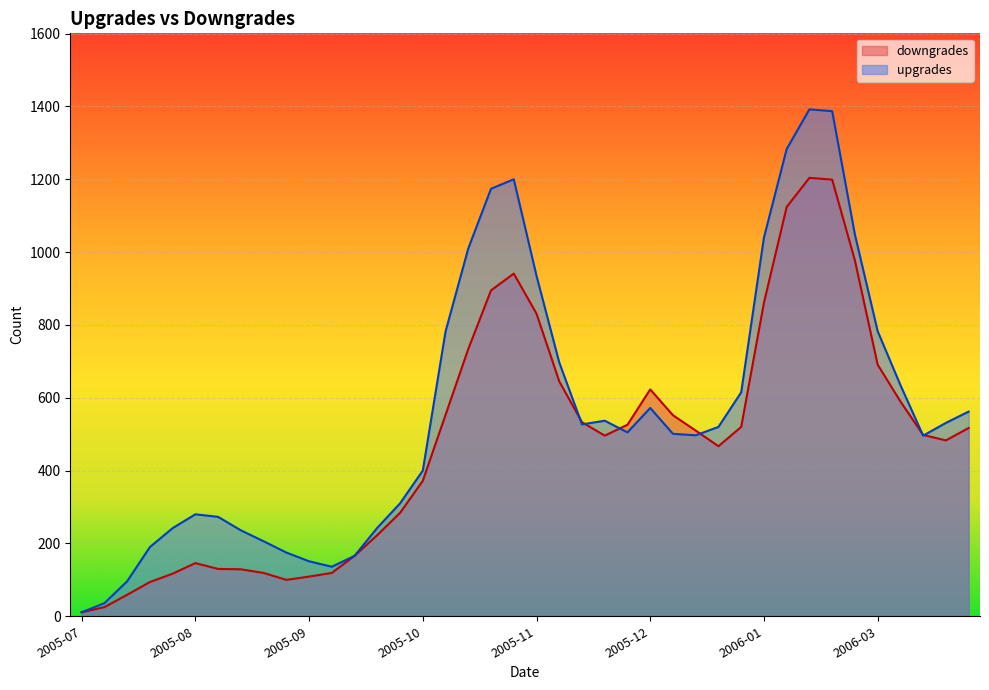

Reading left to right, transcribe all the data shown in this chart.

downgrades: 11	25	59	94	117	146	130	129	119	100	109	119	166	223	284	372	553	734	895	941	831	645	533	496	526	623	552	510	467	520	861	1124	1204	1199	977	691	590	498	483	517
upgrades: 11	36	96	190	242	280	273	236	206	175	151	136	166	243	310	400	782	1010	1174	1200	935	697	527	537	505	572	501	497	520	615	1040	1283	1392	1387	1048	783	635	496	531	562